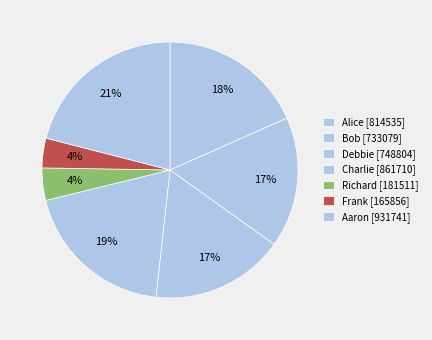

How many slices are in this pie chart?

7